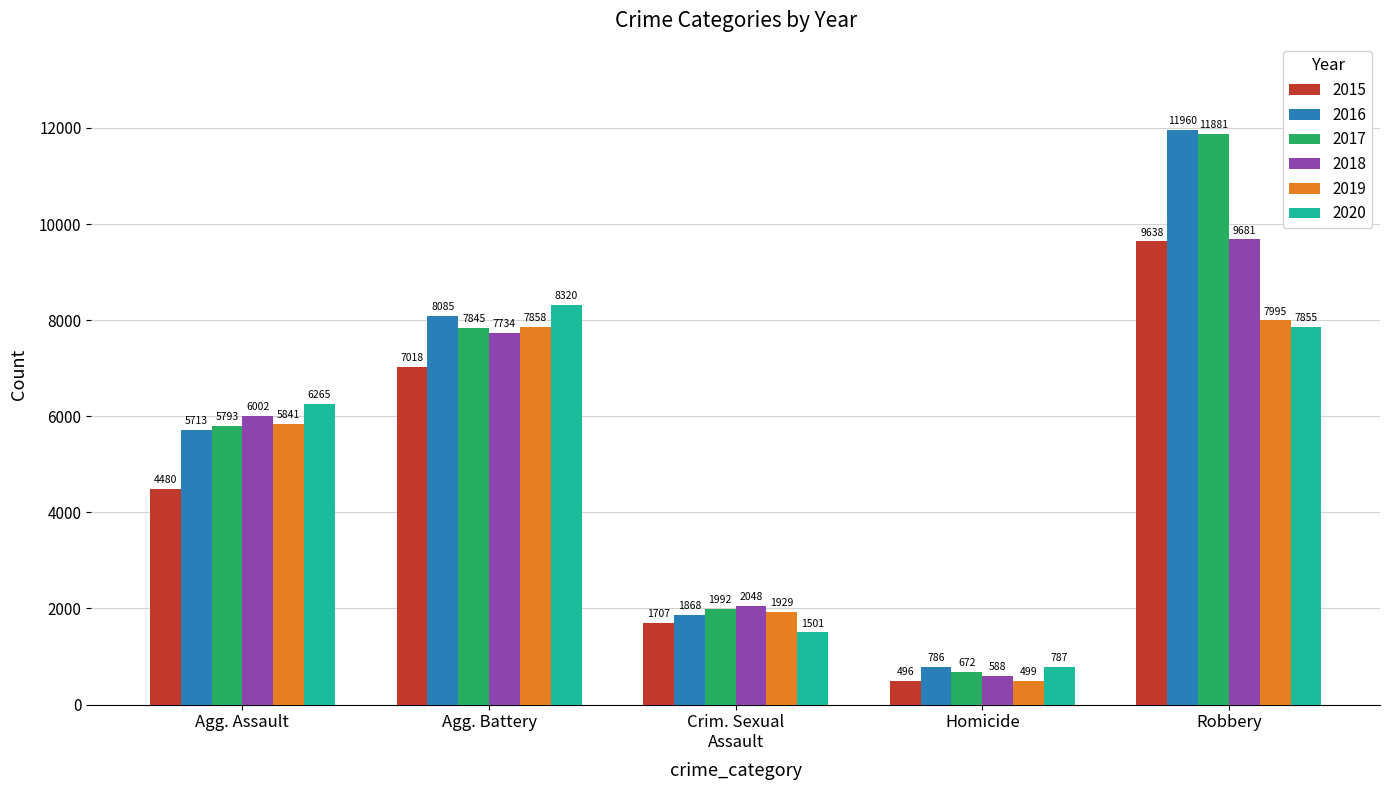

What are all the series names shown in the legend?

2015, 2016, 2017, 2018, 2019, 2020